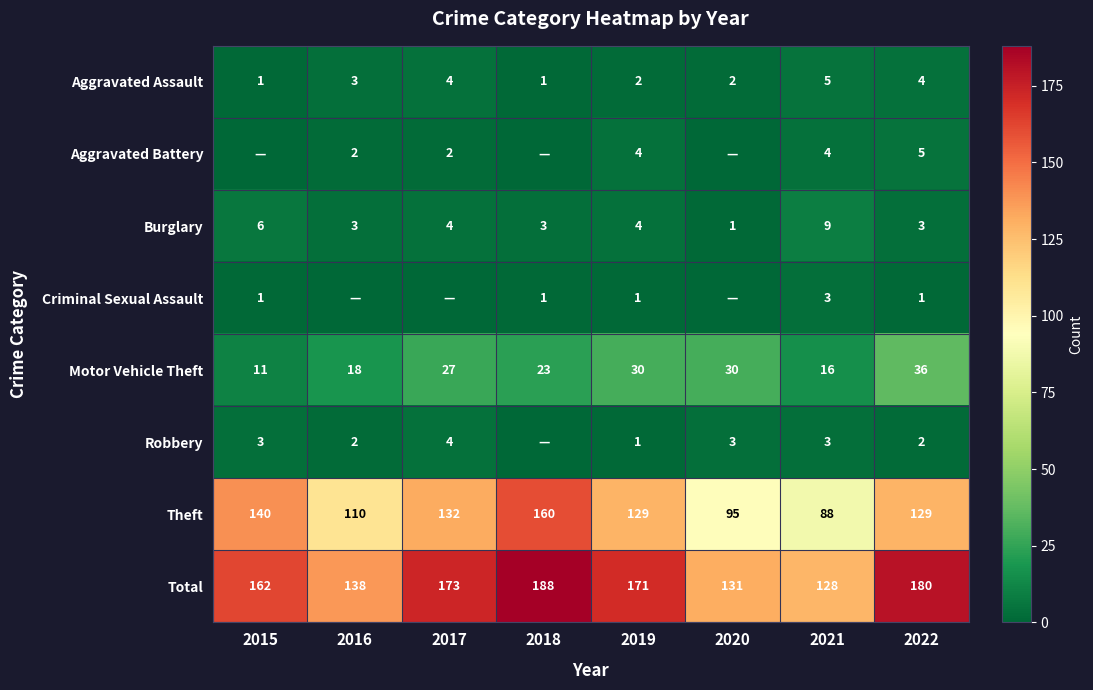

What is the maximum value shown in the chart?

188